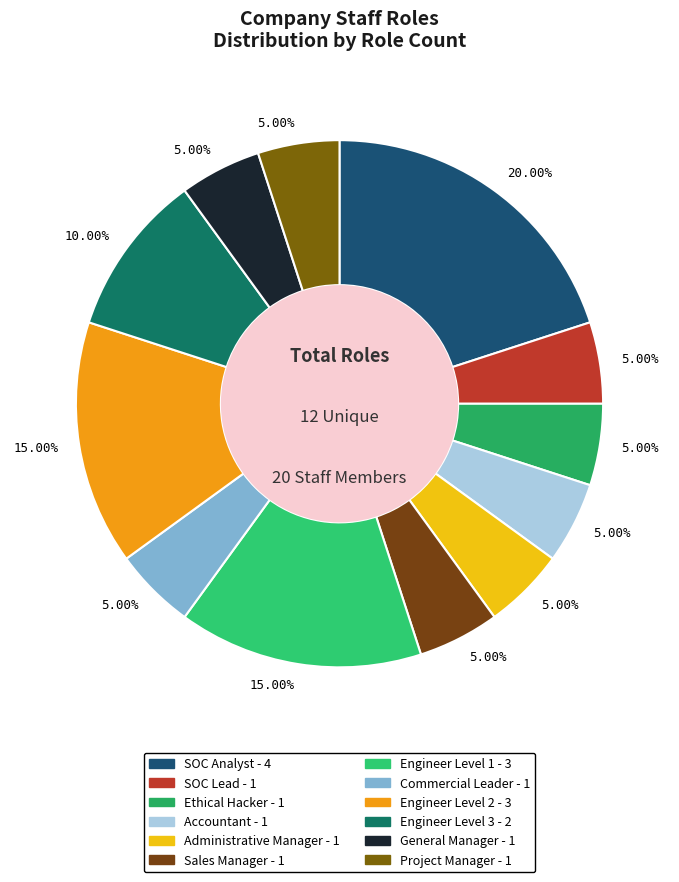

How many segments does this pie chart have?

12